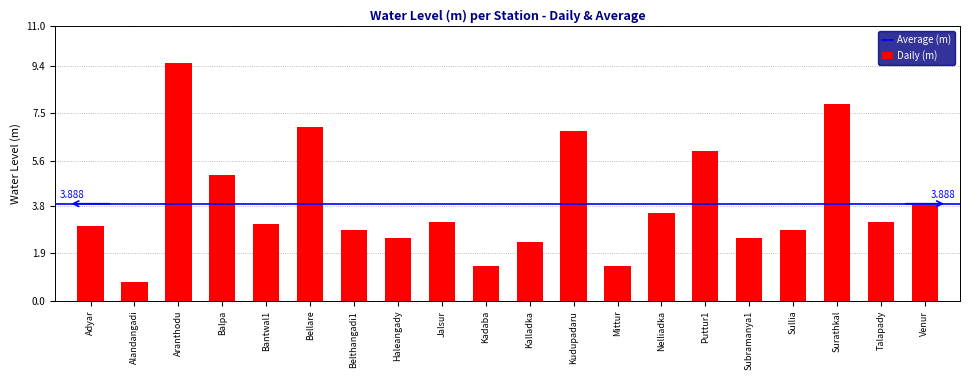

What is the label of the 20th bar from the left?

Venur